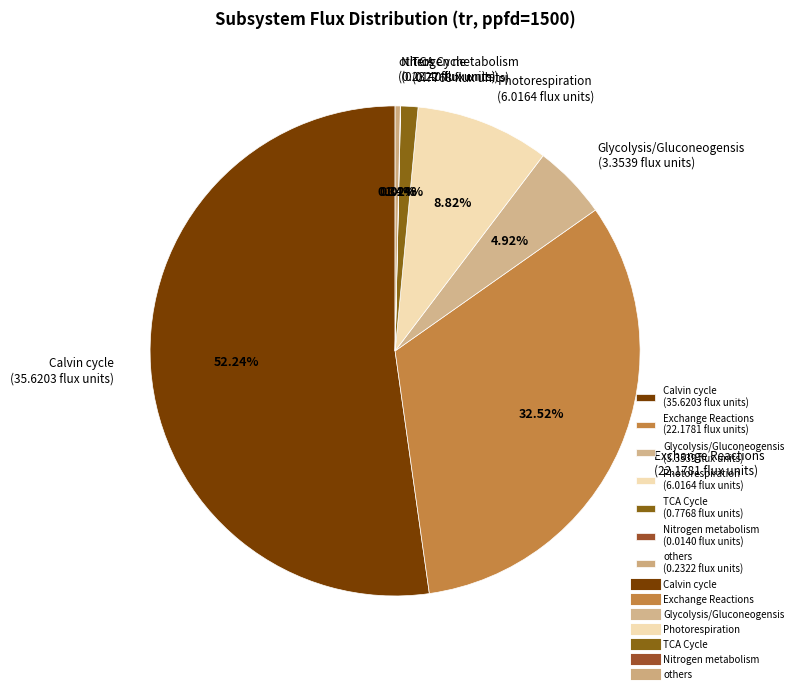

What percentage do Exchange Reactions and Photorespiration together represent?

41.3%